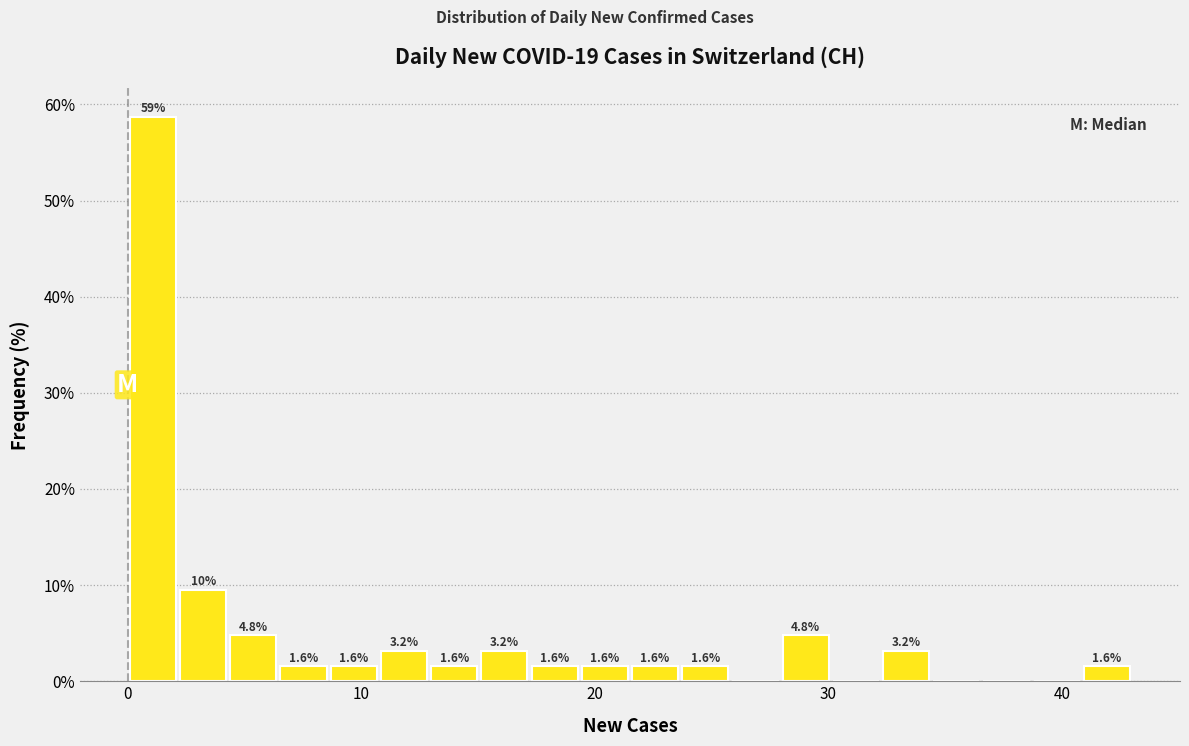

Around what value on the x-axis is the tallest bar? Give the approximate position of its centre, as read against the axis.

1